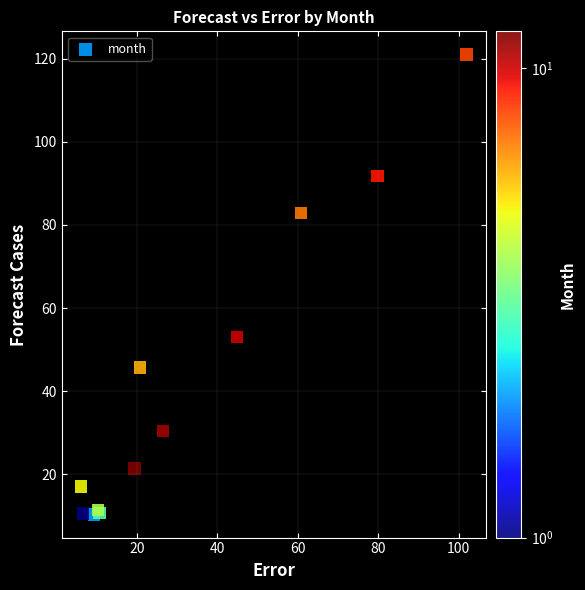

What Y value in the scatter plot is closest to 65?

53.0